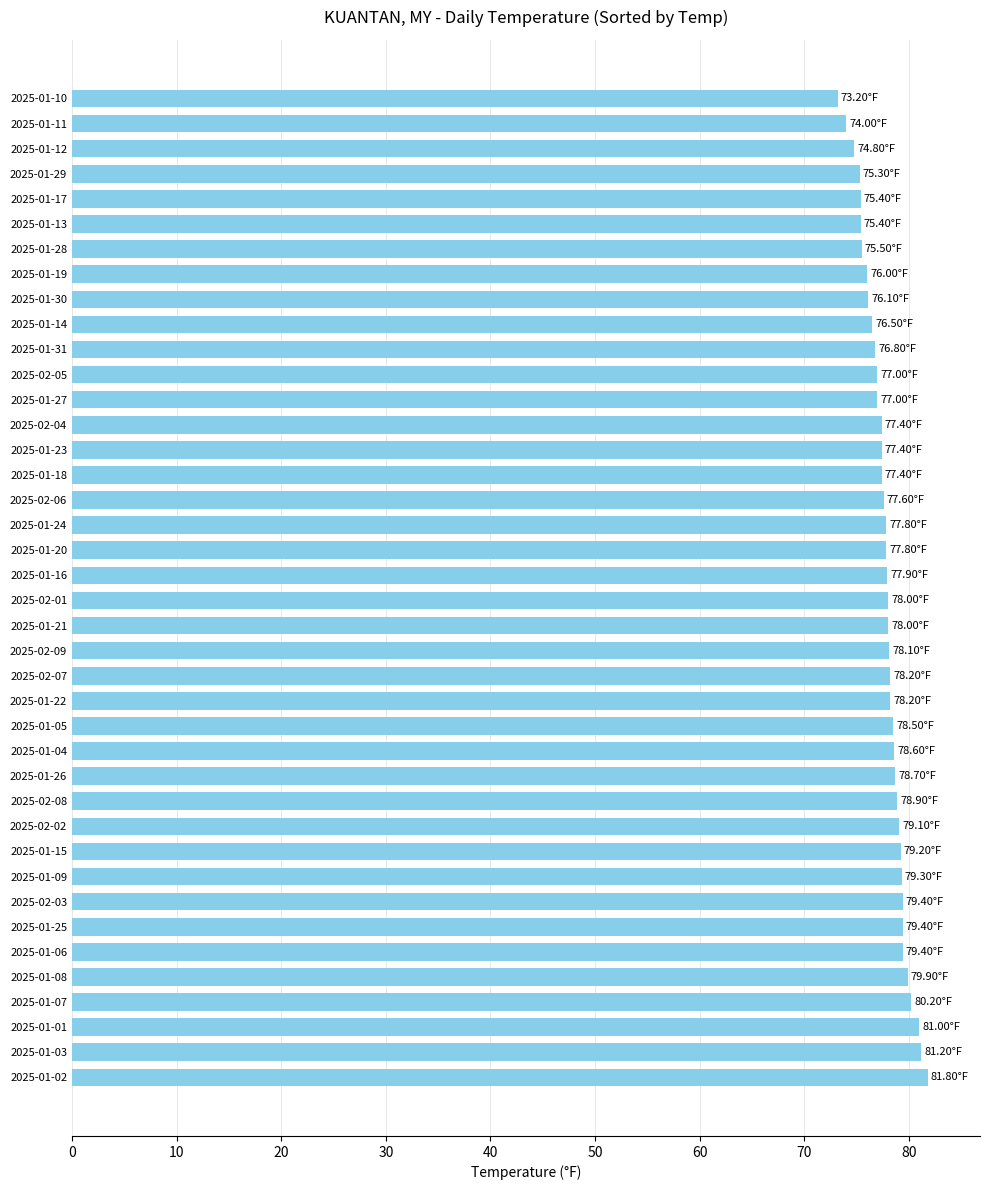

What is the ratio of the value at 2025-01-09 to the value at 2025-02-03?

1.0